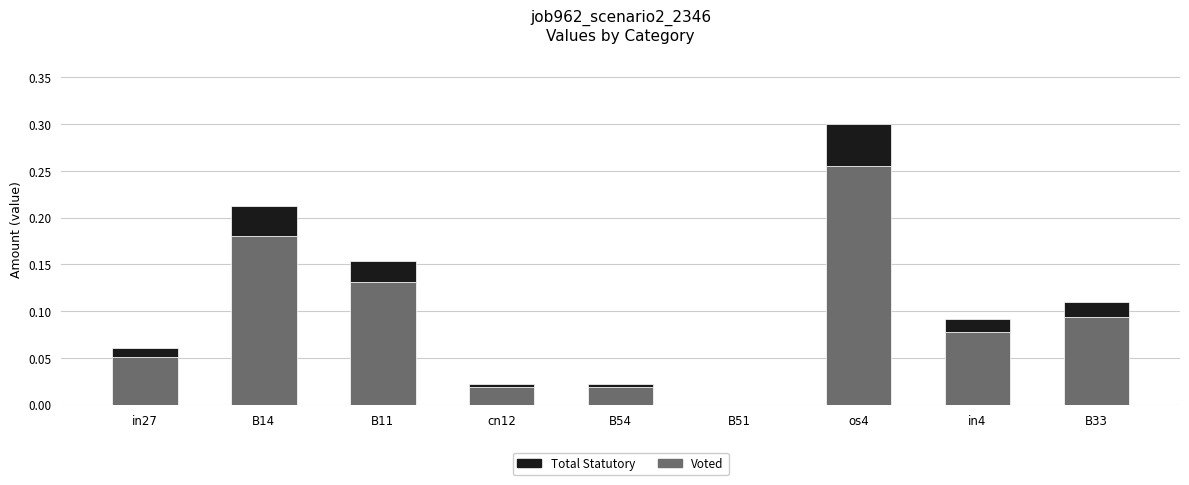

At which category is the sum across all series the highest?

os4